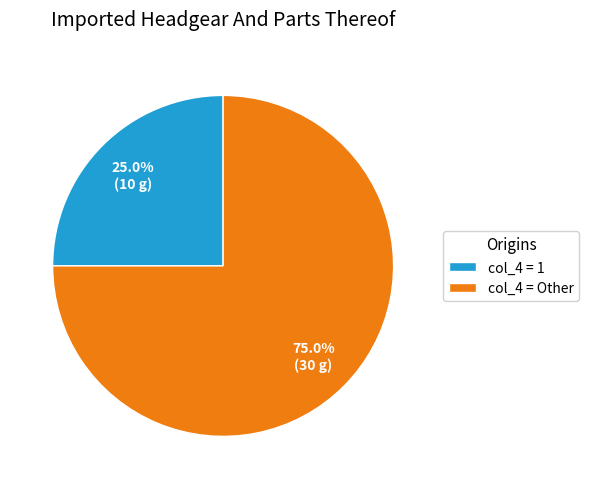

Between col_4 = 1 and col_4 = Other, which is larger?

col_4 = Other